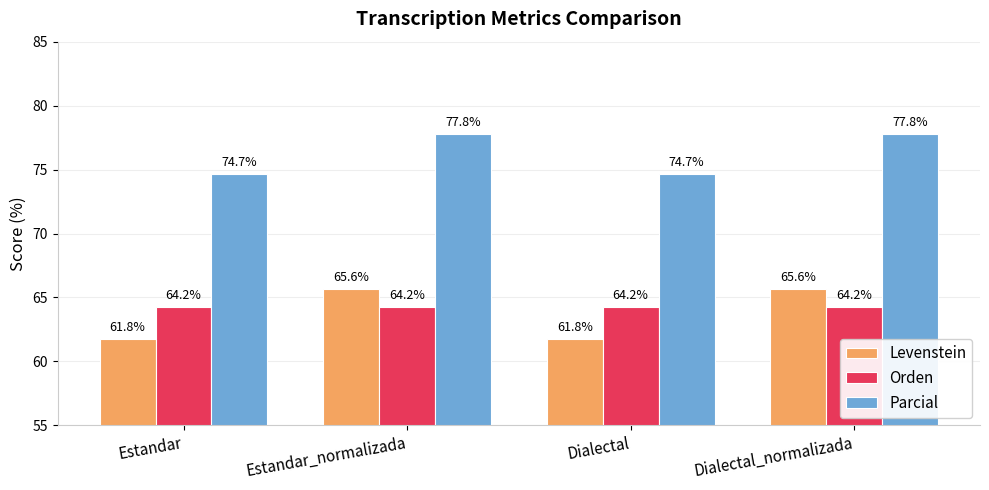

How many groups of bars are there?

4